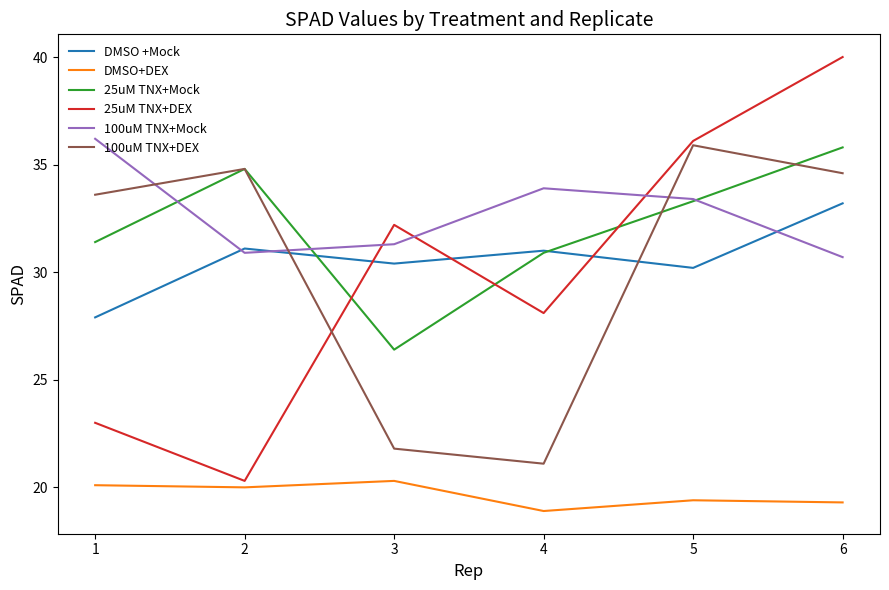

At which category does DMSO +Mock reach its first local peak?

2